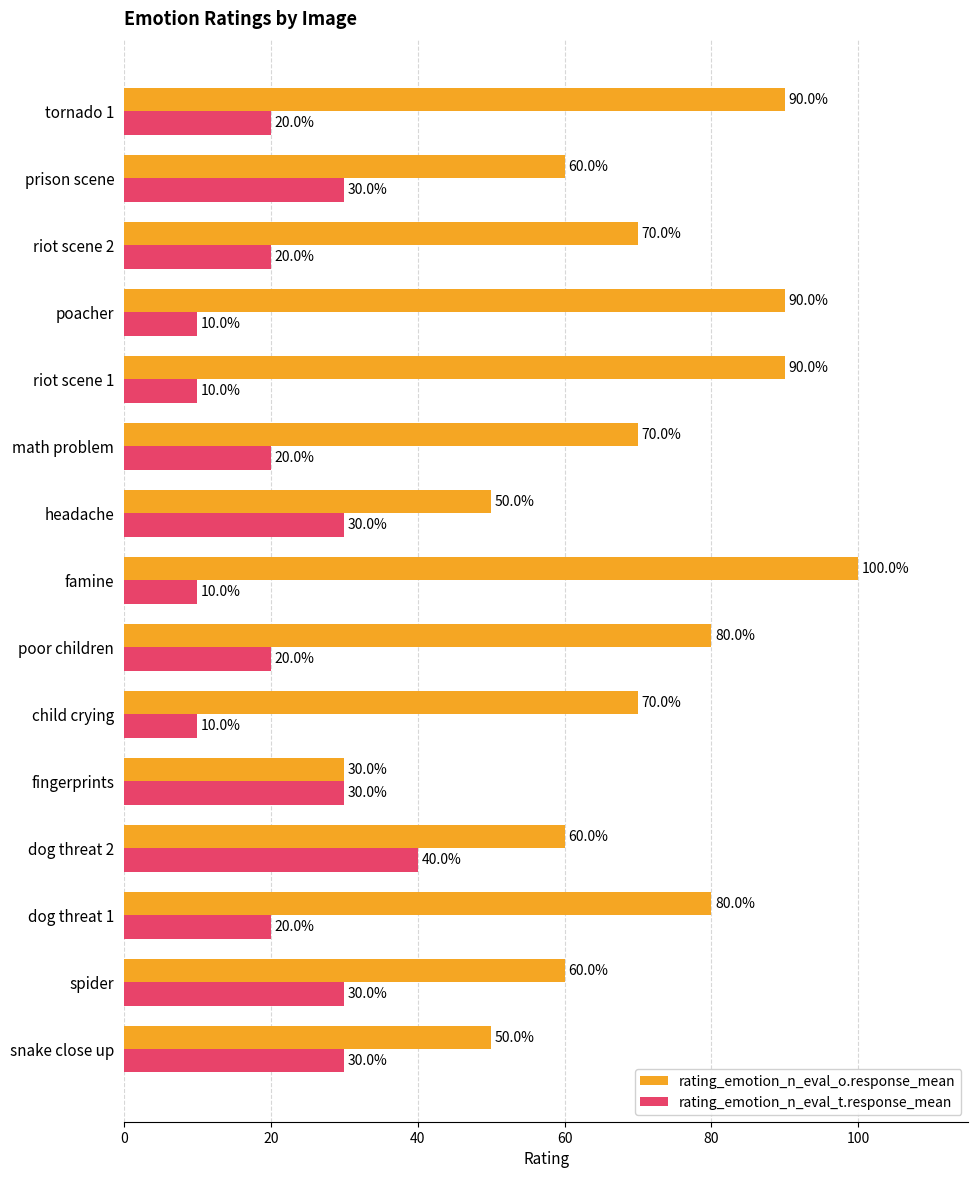

Rank the series by their average value, from lowest to highest.

rating_emotion_n_eval_t.response_mean, rating_emotion_n_eval_o.response_mean